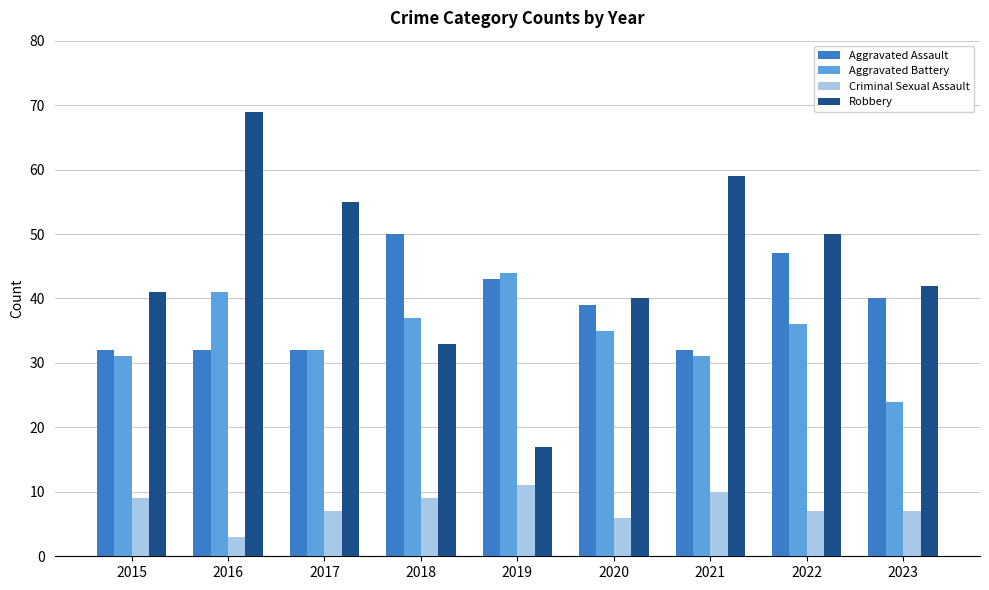

Is the value of Aggravated Assault at 2016 greater than the value of Robbery at 2017?

No